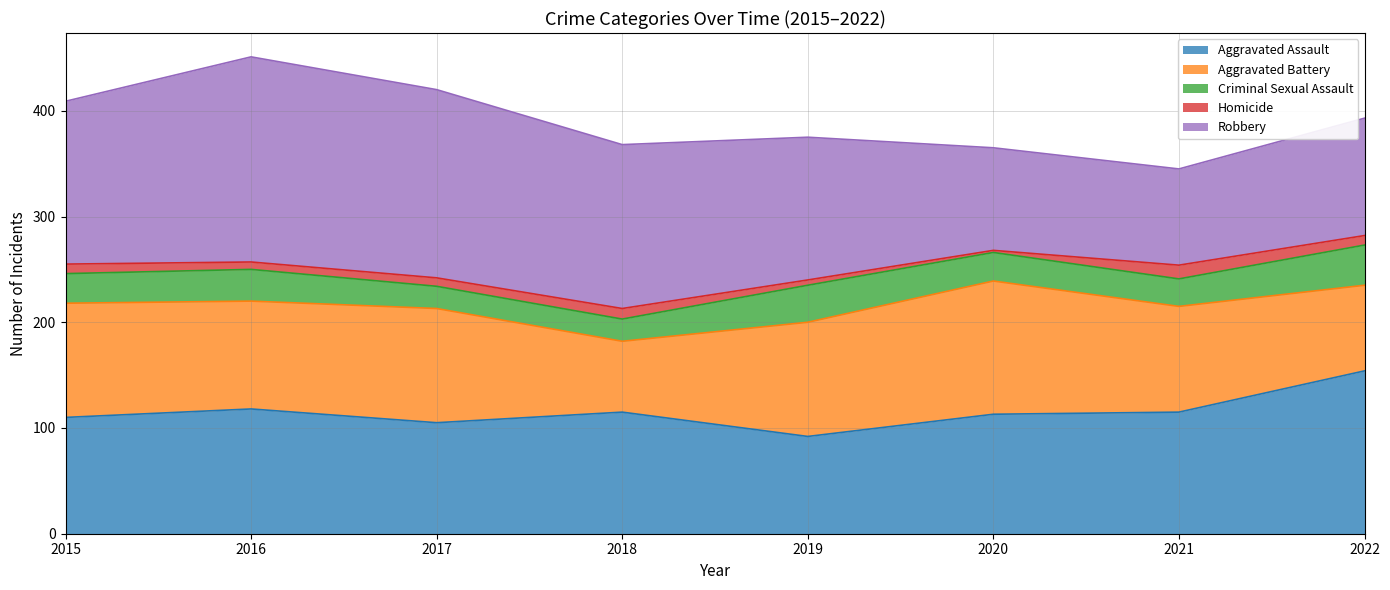

At which category does the chart reach its minimum across all series?

2020